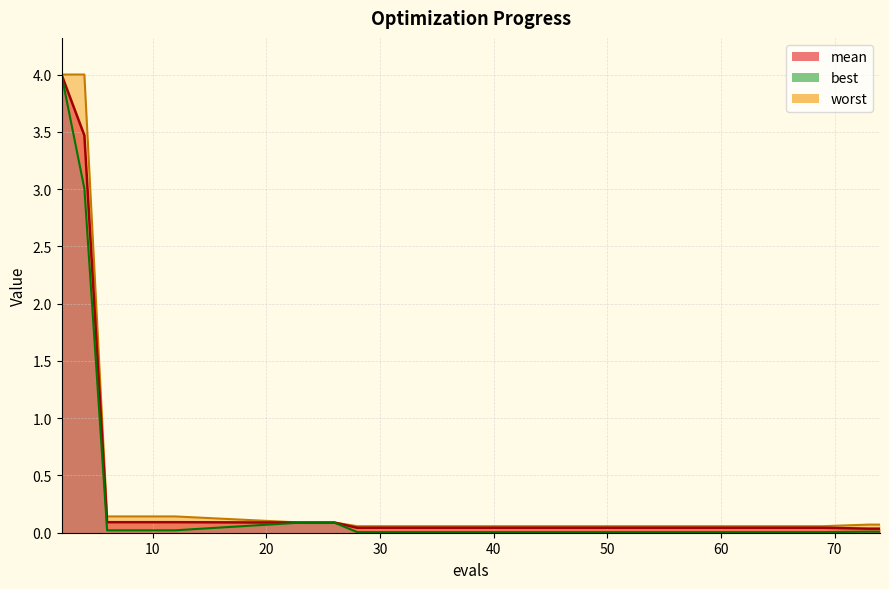

At which category is the sum across all series the highest?

2